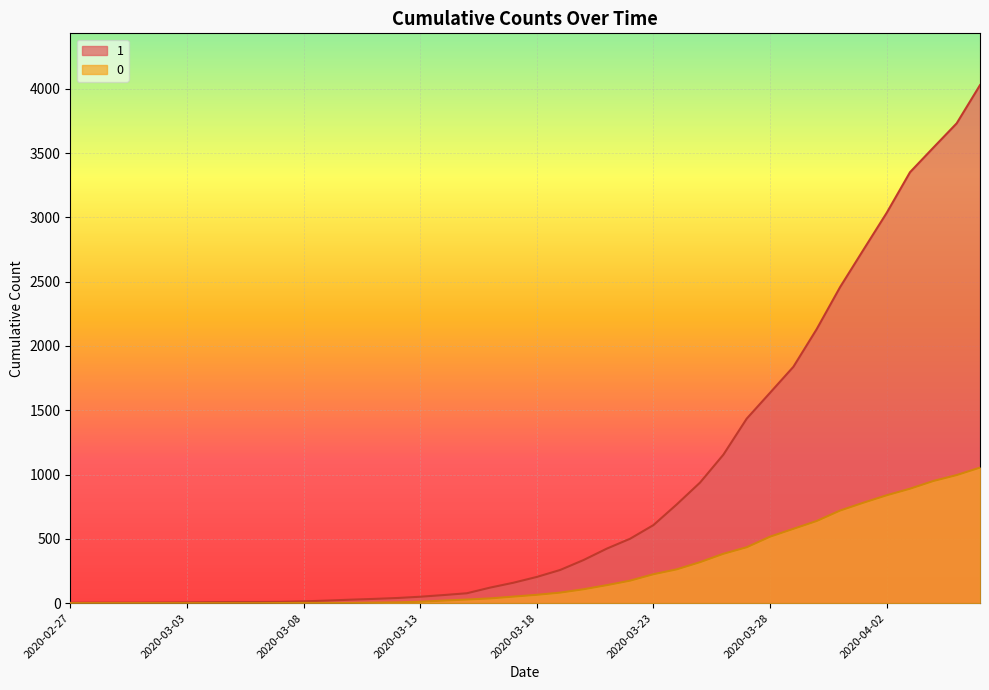

How many values in the 1 series exceed 204?

19